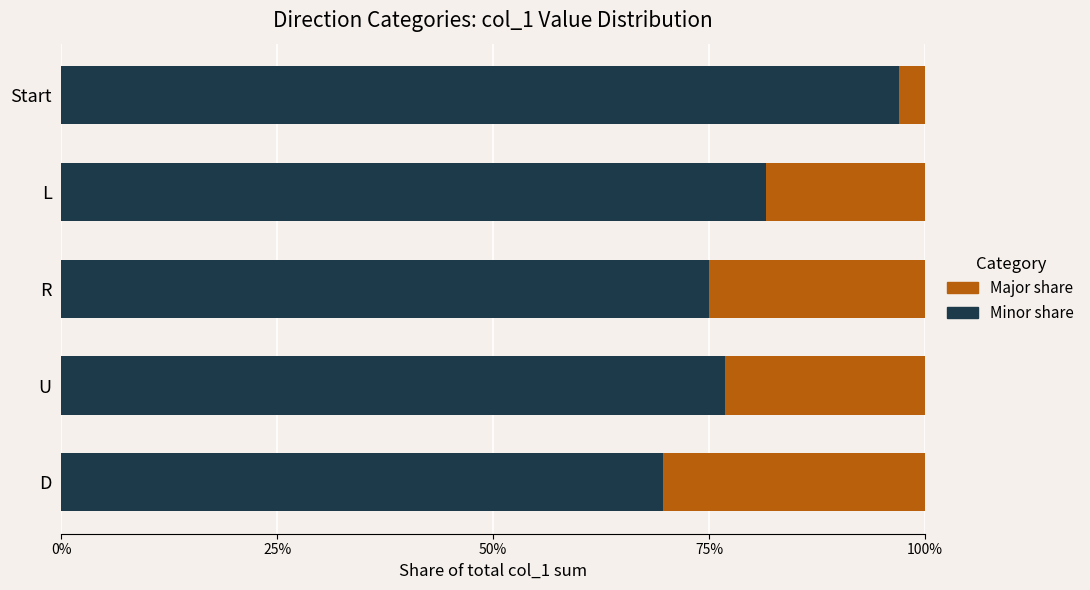

List the series in order of their overall mean, lowest first.

Major share, Minor share